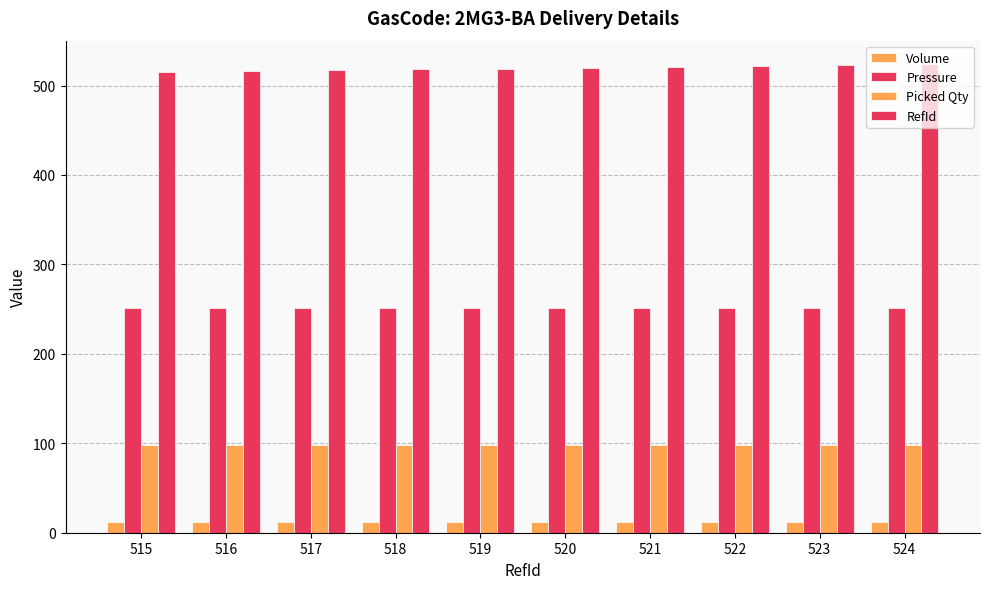

What is the approximate value of Volume at 515?

12.5